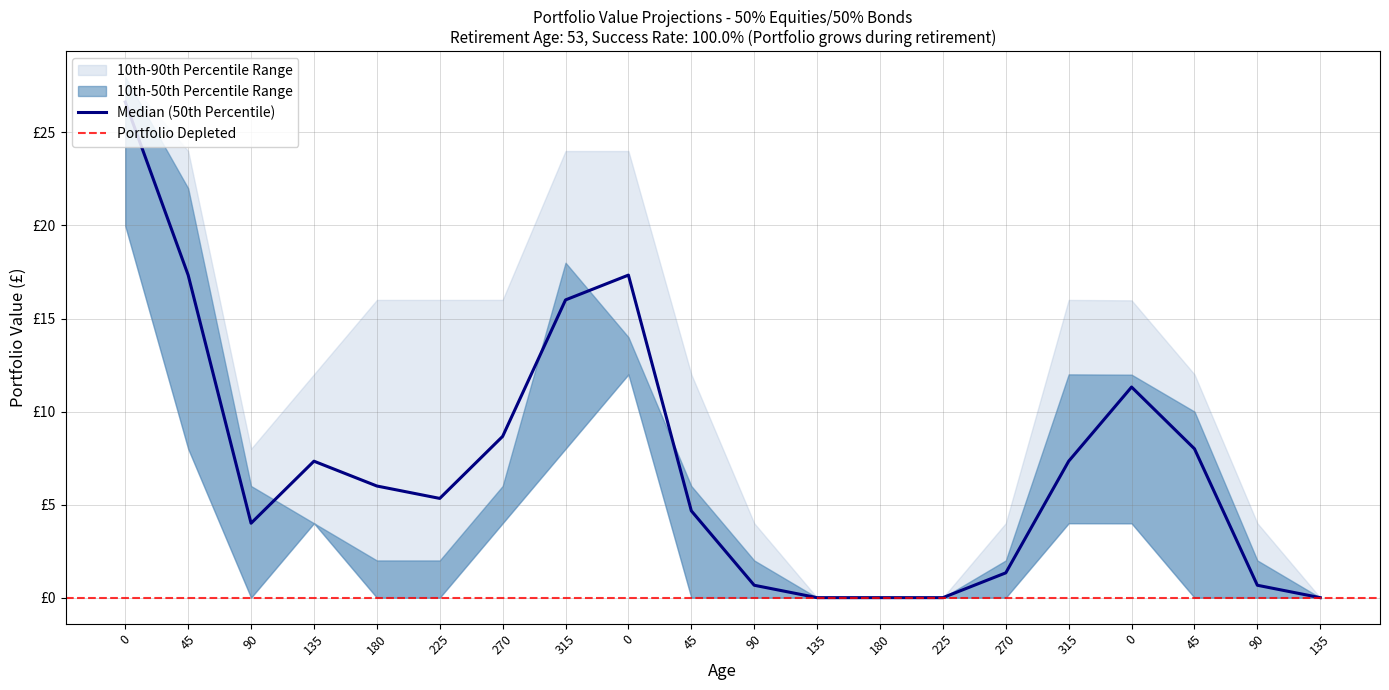

Does the chart display data point markers on the line(s)?

No